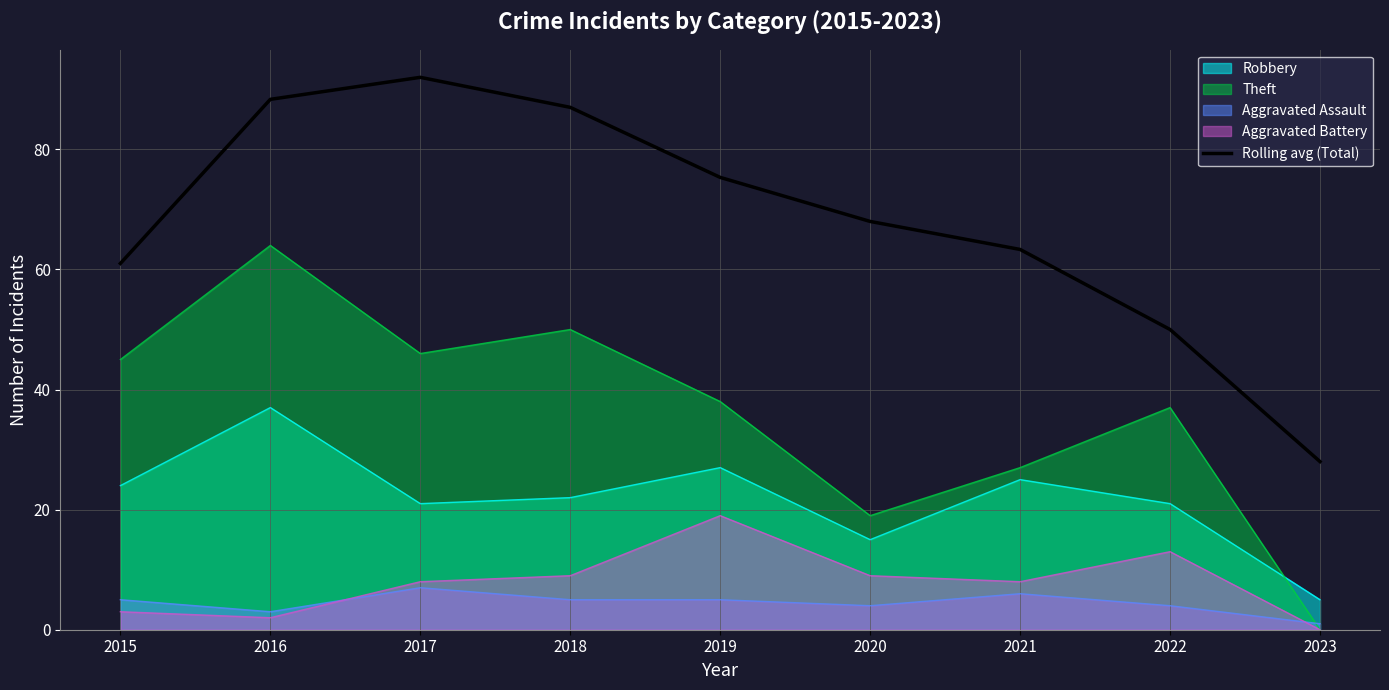

What is the sum of all values?

613.0